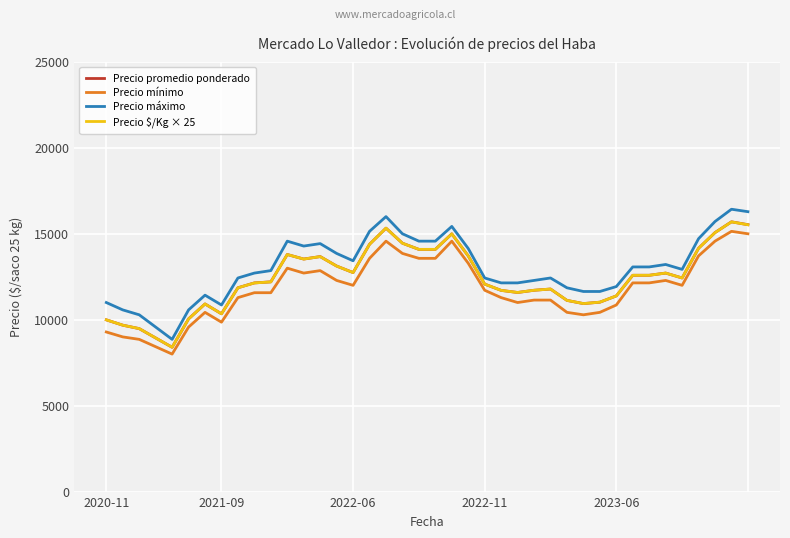

Which series has the largest range (max minus min)?

Precio máximo